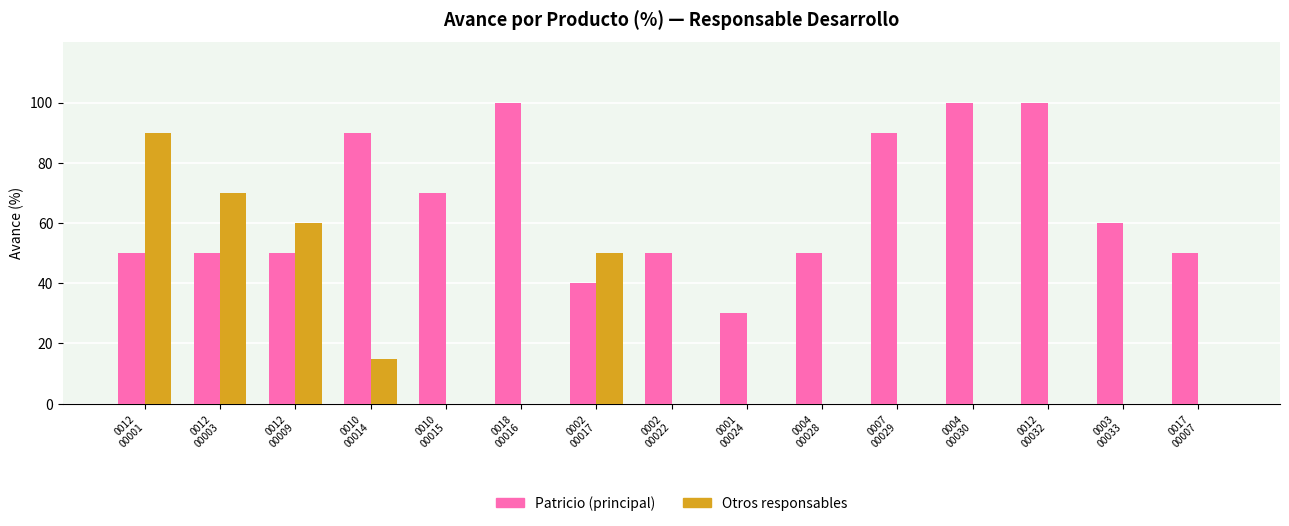

Is it true that Patricio (principal) equals 30 at 0001
00024?

True